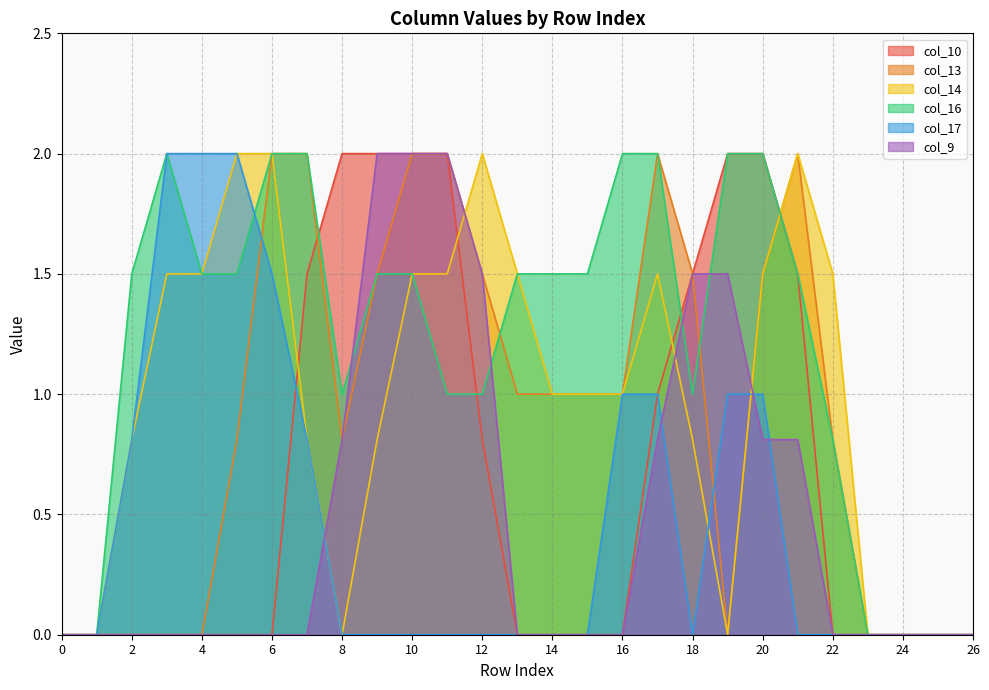

Rank the series by their maximum value, from highest to lowest.

col_10, col_13, col_14, col_16, col_17, col_9